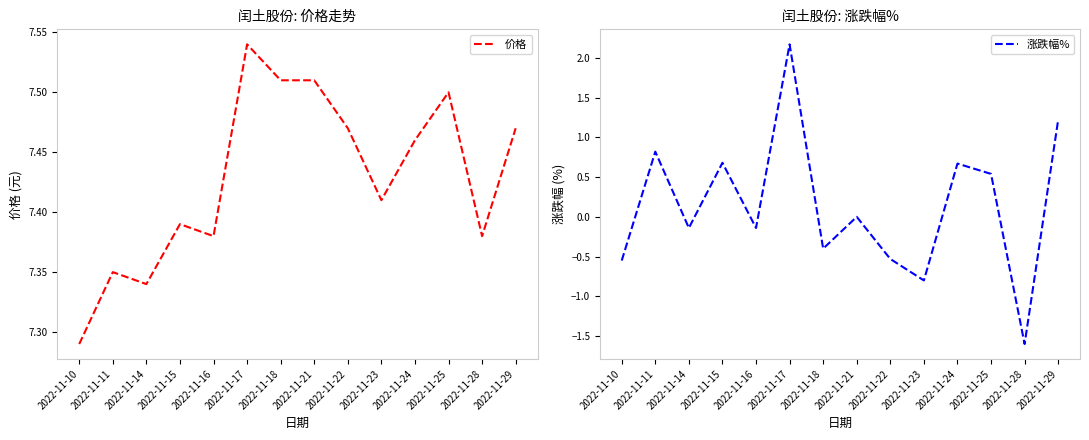

What is the value of the 价格 point at the 14th from the left?

7.5